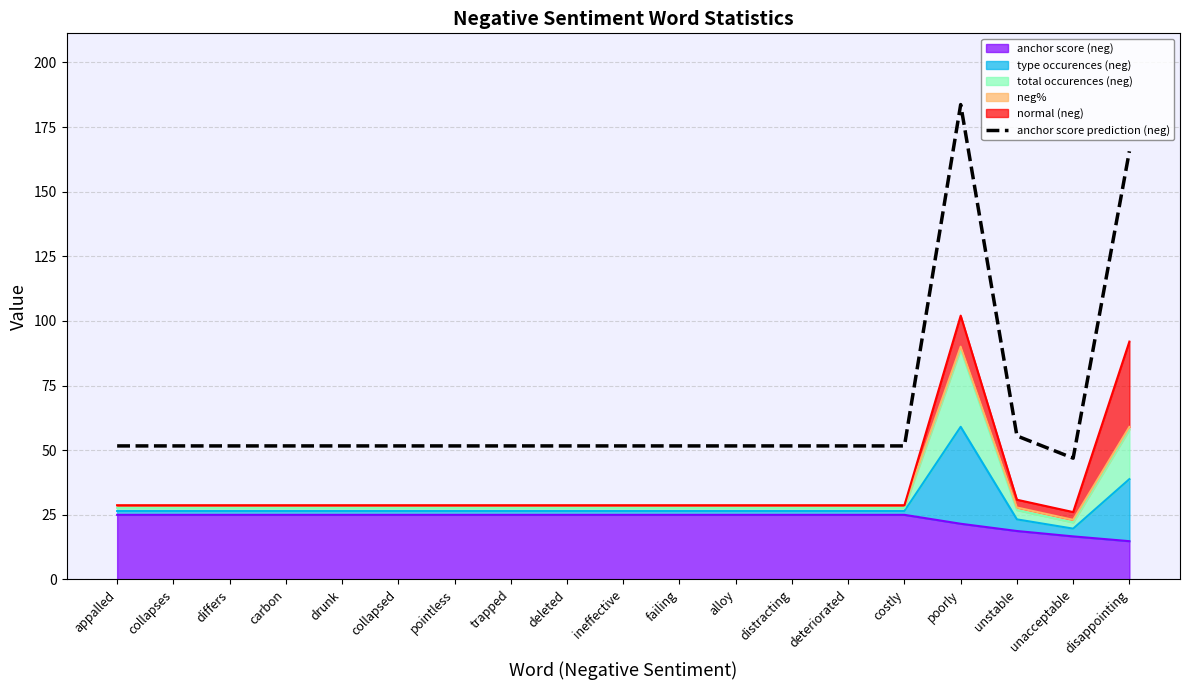

True or false: the data has more than 1 interior local peaks.

False